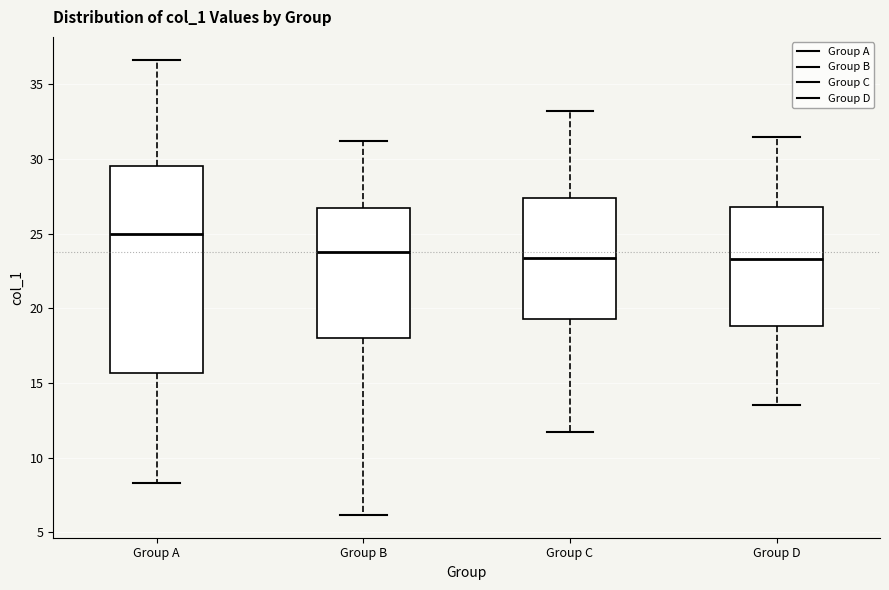

Reading left to right, transcribe this box plot: for each box, give where its median line is, the range the box spans, and where its two whiskers end, as read against the y-axis. The values are not printed on the chart, so give them approximately, as read against the axis.

Group A: median 25.0, box 15.5 to 29.5, whiskers 8.5 to 36.5
Group B: median 24.0, box 18.0 to 27.0, whiskers 6.0 to 31.0
Group C: median 23.5, box 19.5 to 27.5, whiskers 11.5 to 33.0
Group D: median 23.5, box 19.0 to 27.0, whiskers 13.5 to 31.5